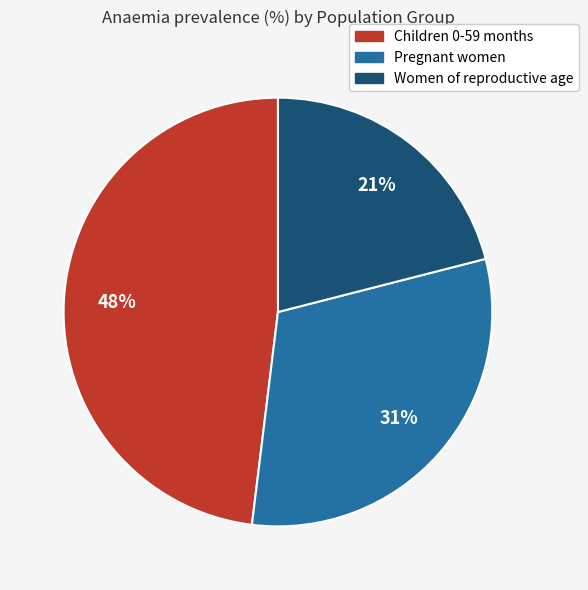

What is the smallest slice in the pie chart?

Women of reproductive age